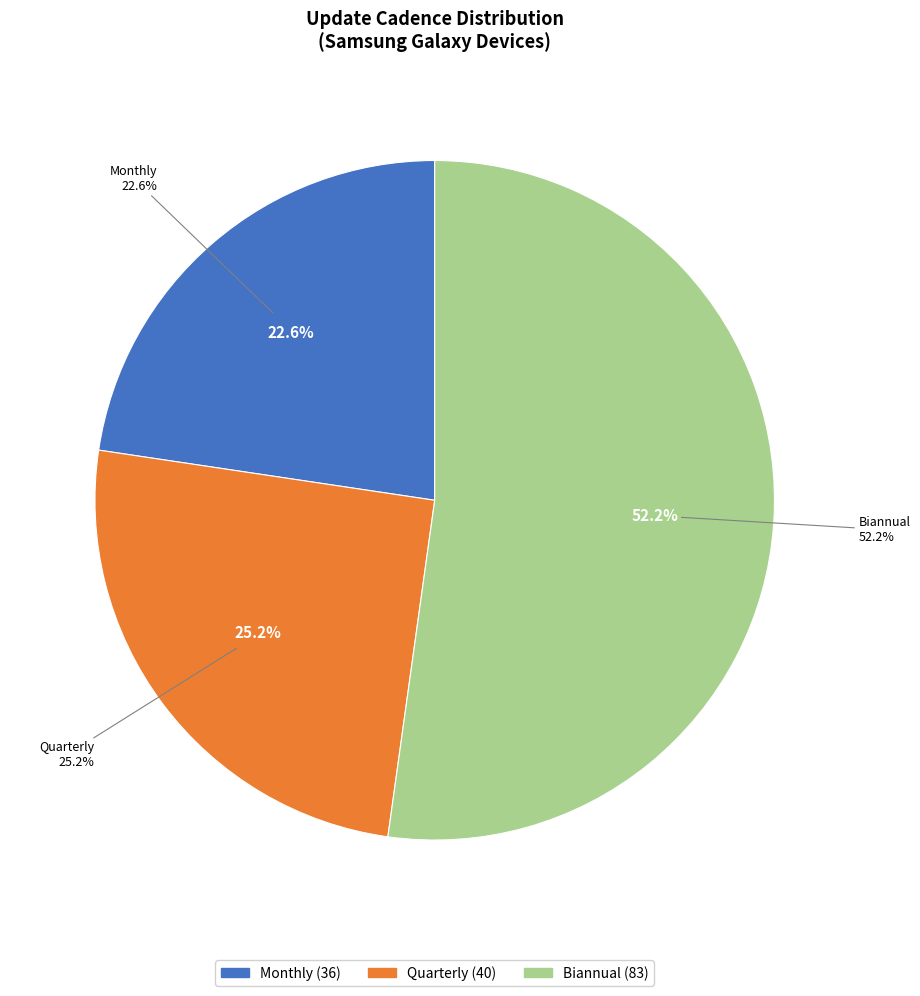

Rank the categories by value from lowest to highest.

Monthly, Quarterly, Biannual